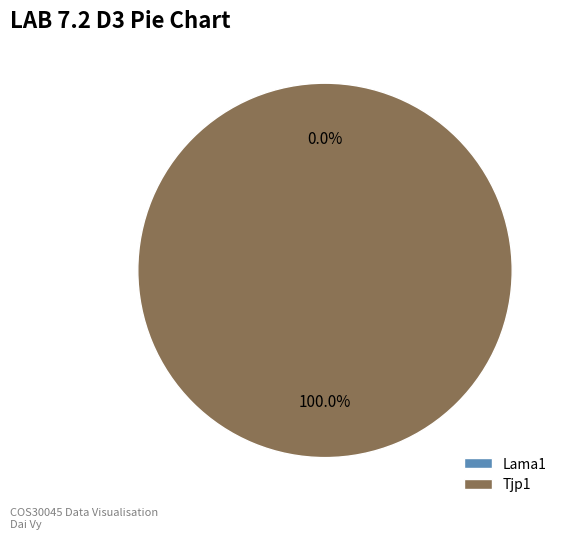

The Tjp1 slice represents 89% of the pie. True or false?

False